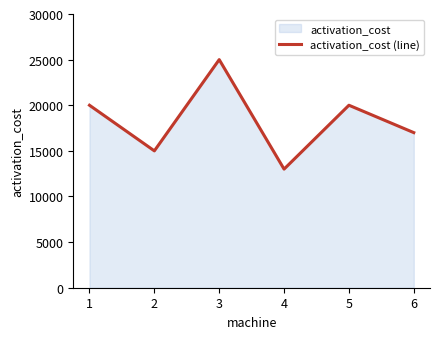

List the labels in order of value, smallest first.

4, 2, 6, 1, 5, 3